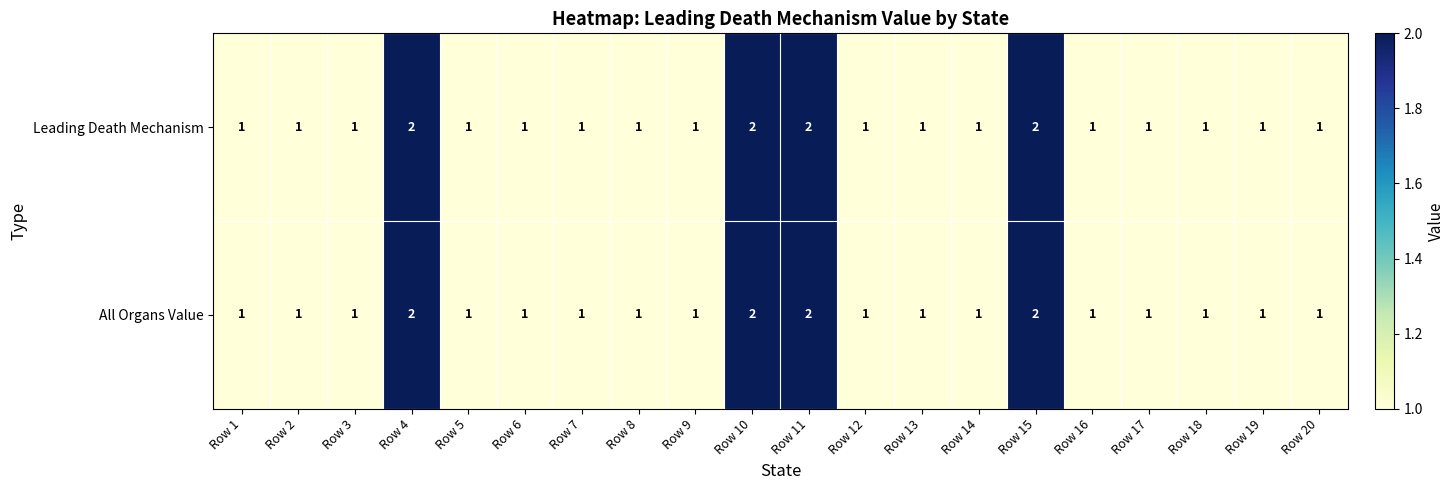

What is the sum of all Leading Death Mechanism values?

24